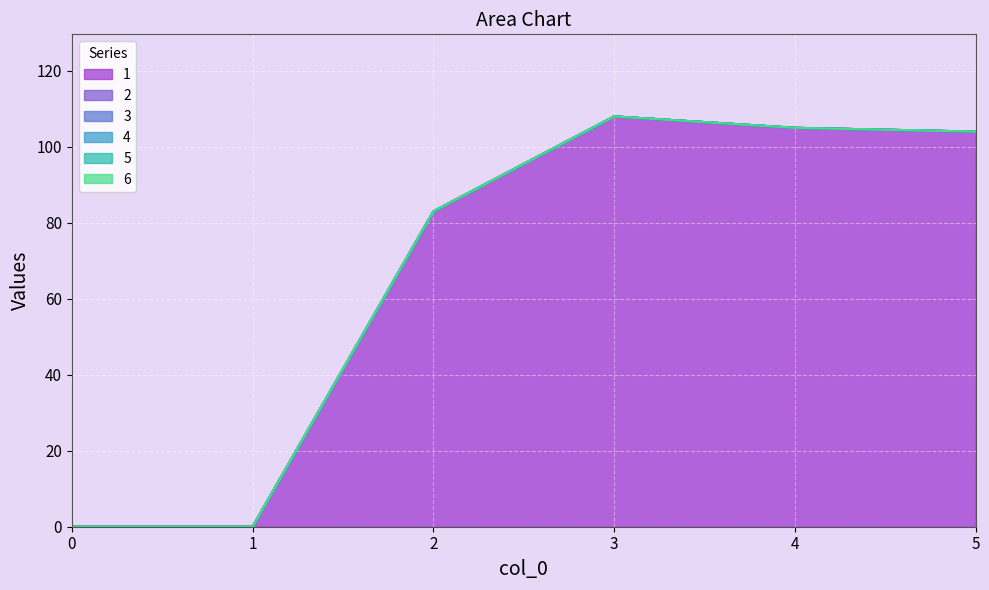

What are all the series names shown in the legend?

1, 2, 3, 4, 5, 6